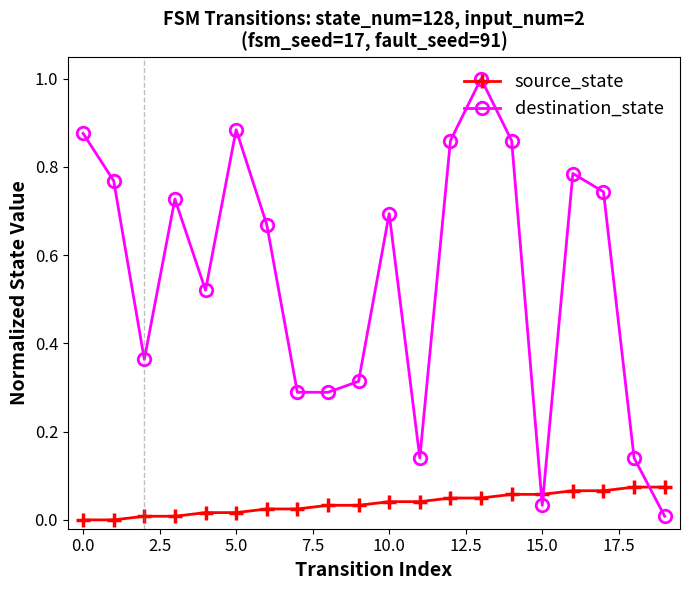

Rank the series by their maximum value, from highest to lowest.

destination_state, source_state